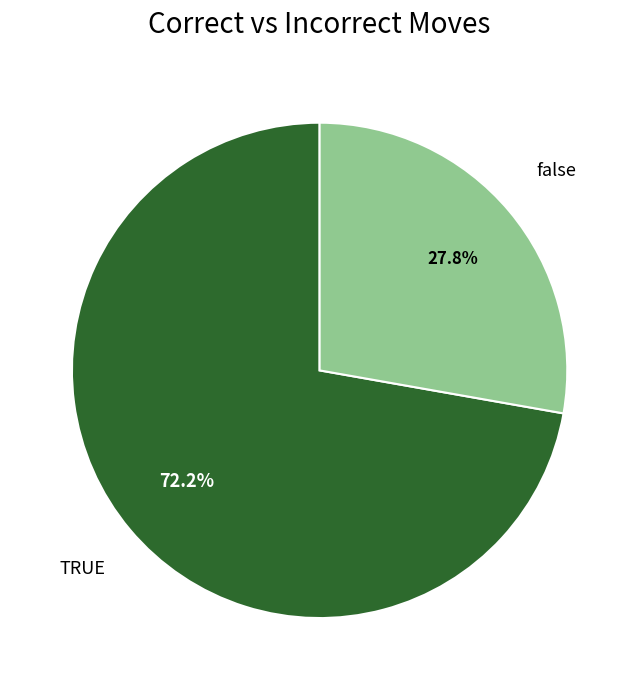

Which category has the smallest portion of the pie?

false